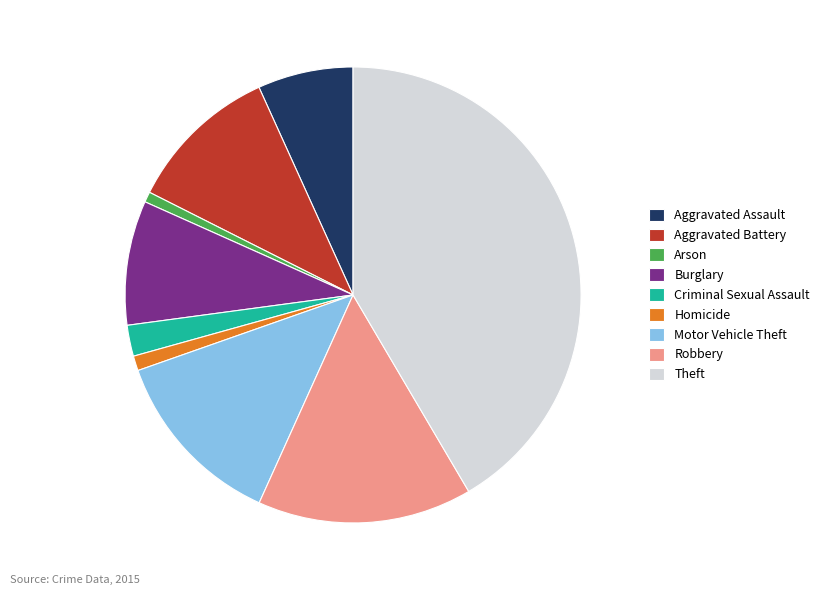

Does any single category account for the majority?

No